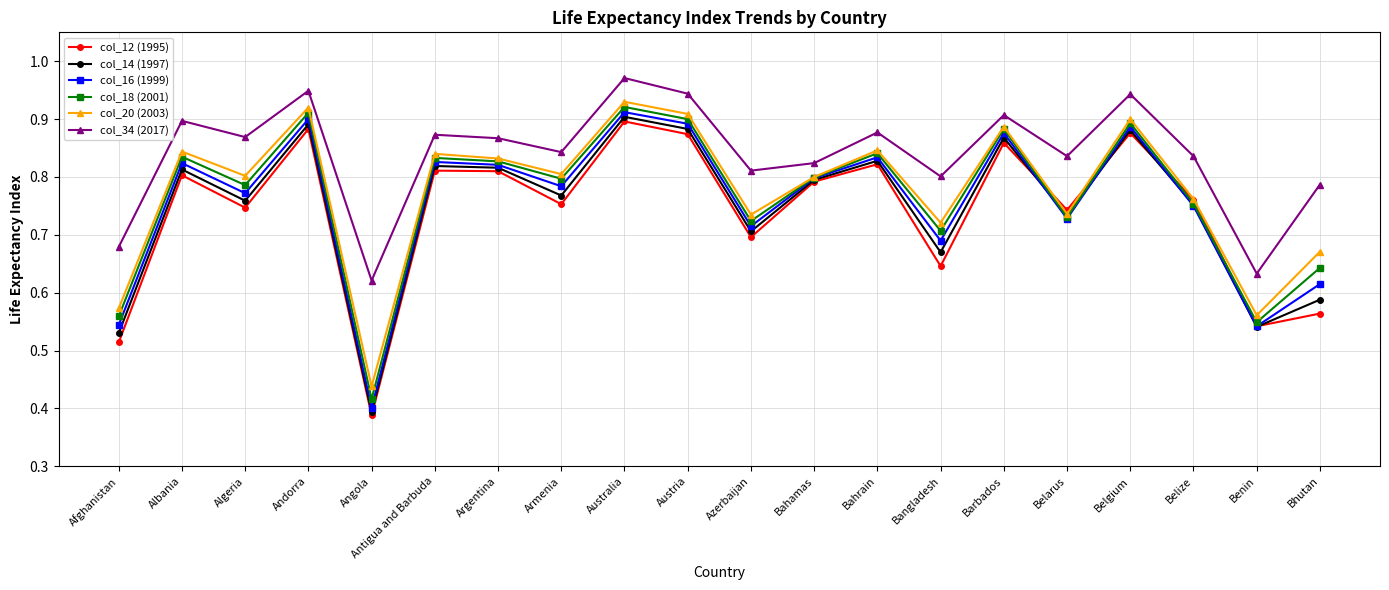

Which series changed the most between Azerbaijan and Benin?

col_34 (2017)